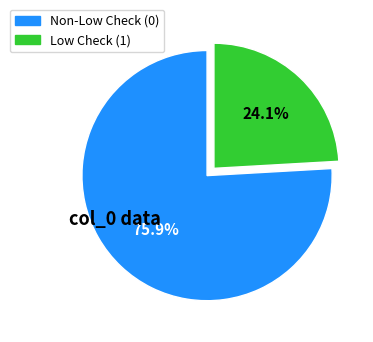

Is there a majority slice in this chart?

Yes